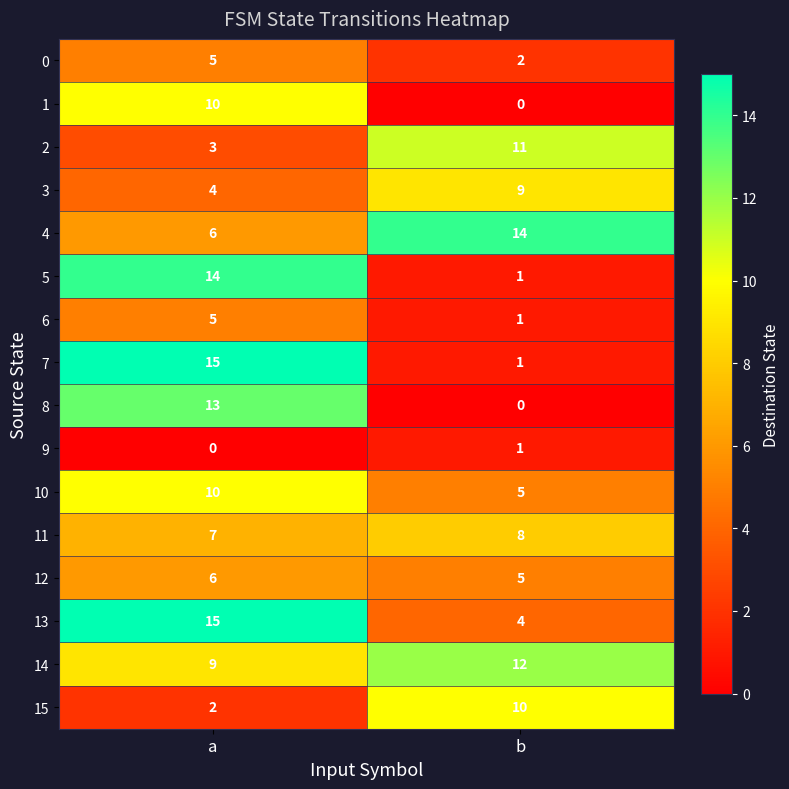

At which label is 4 closest to 10?

a